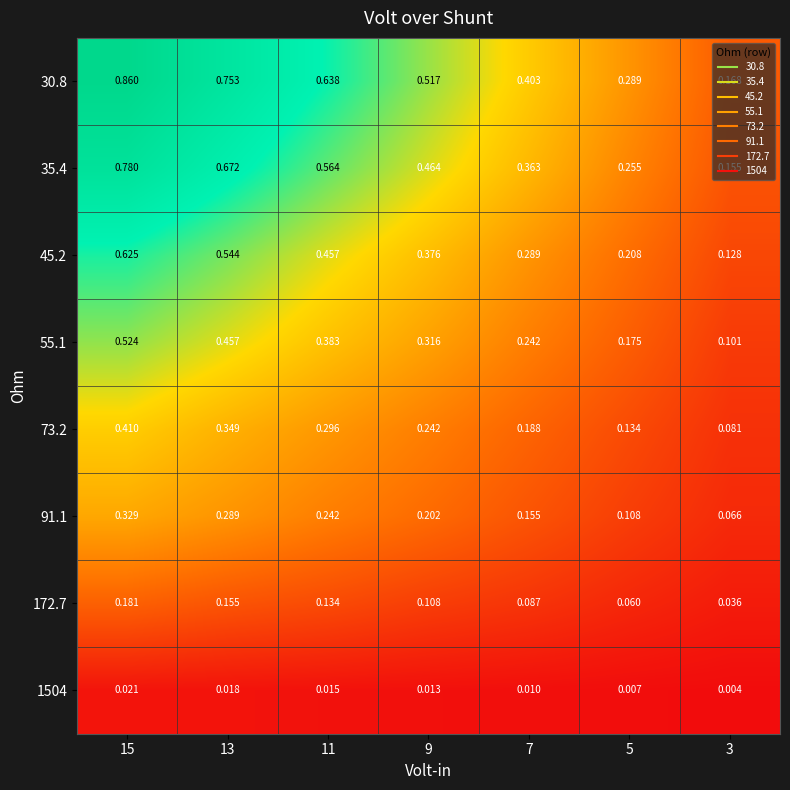

Which series has the largest total across all categories?

30.8